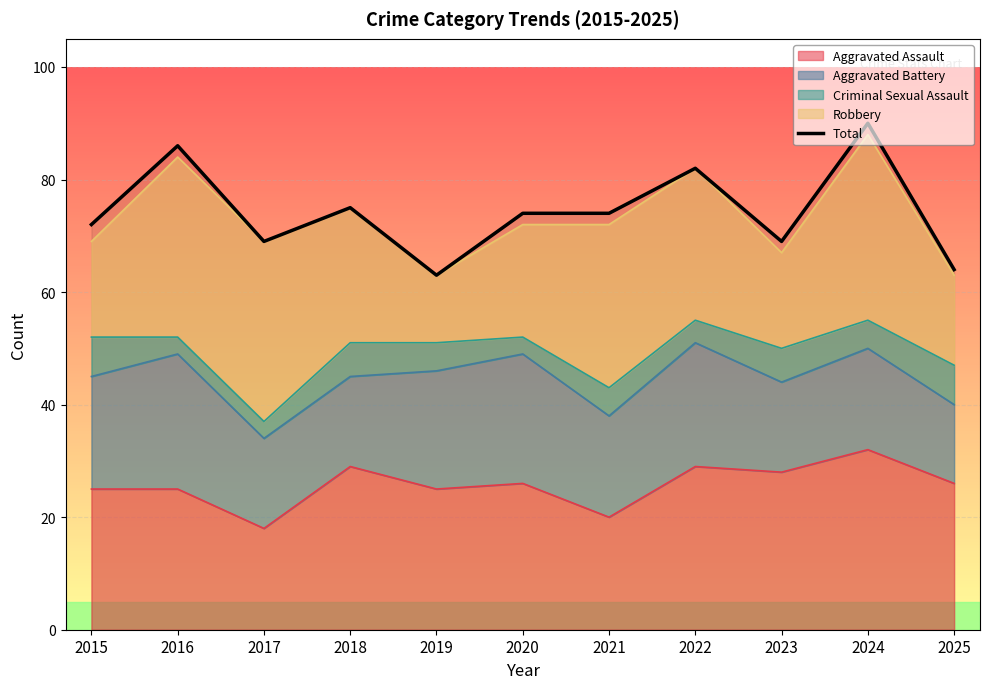

Rank the categories by value from lowest to highest.

2019, 2025, 2017, 2023, 2015, 2020, 2021, 2018, 2022, 2016, 2024